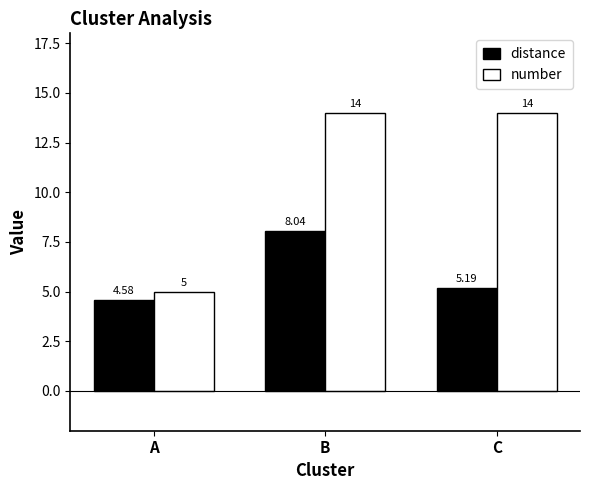

What is the maximum value shown in the chart?

14.0